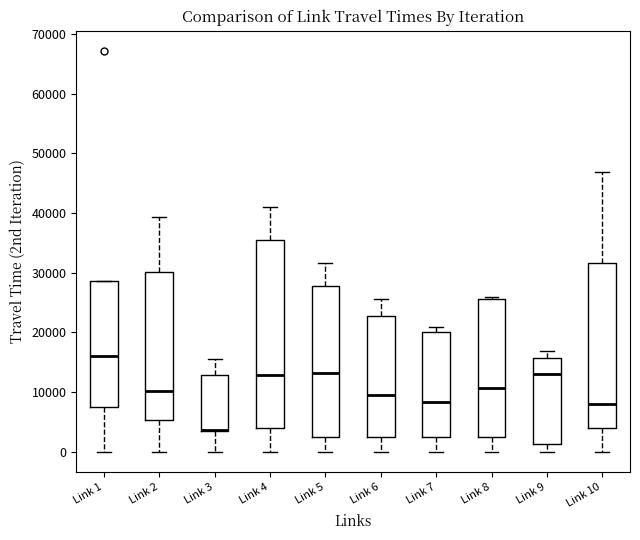

Where is the lower edge of the box for Link 10 on the y-axis? The values are not printed on the chart, so give them approximately, as read against the axis.

4000